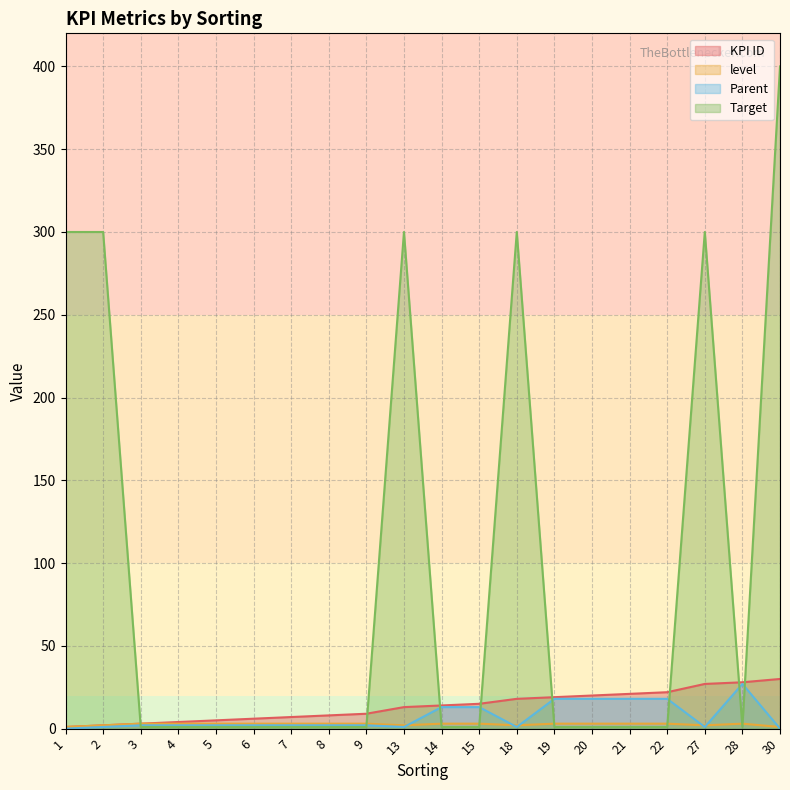

Which series has the widest spread of values?

Target